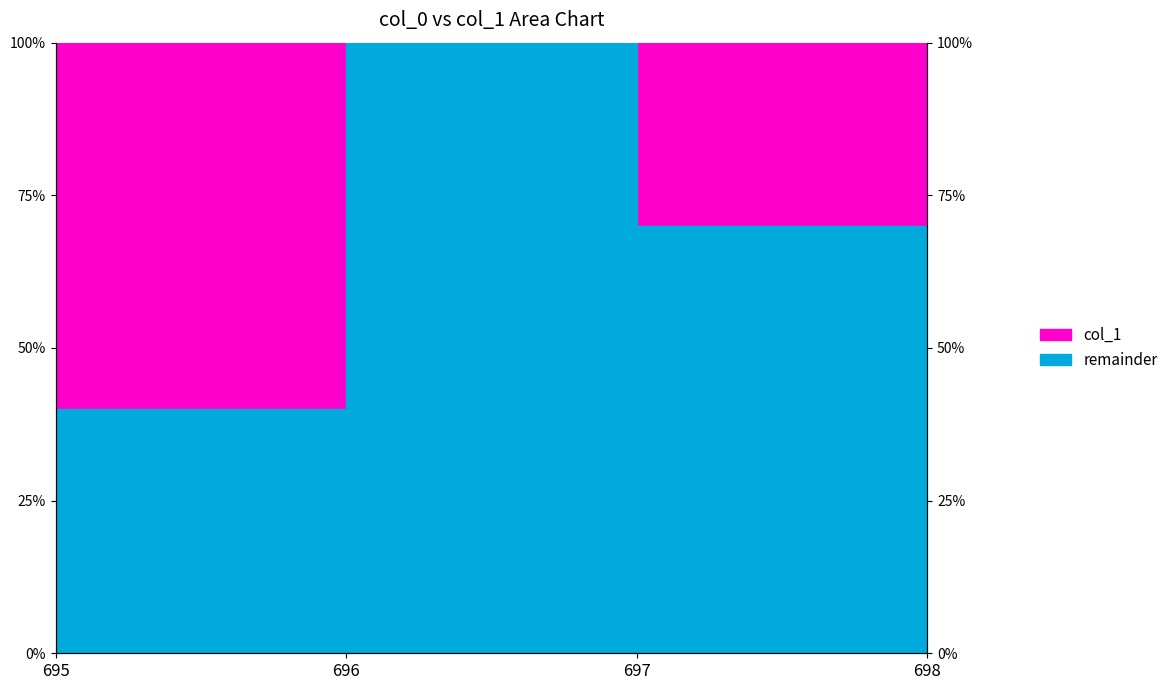

Rank the categories by value from highest to lowest.

696, 697, 698, 695